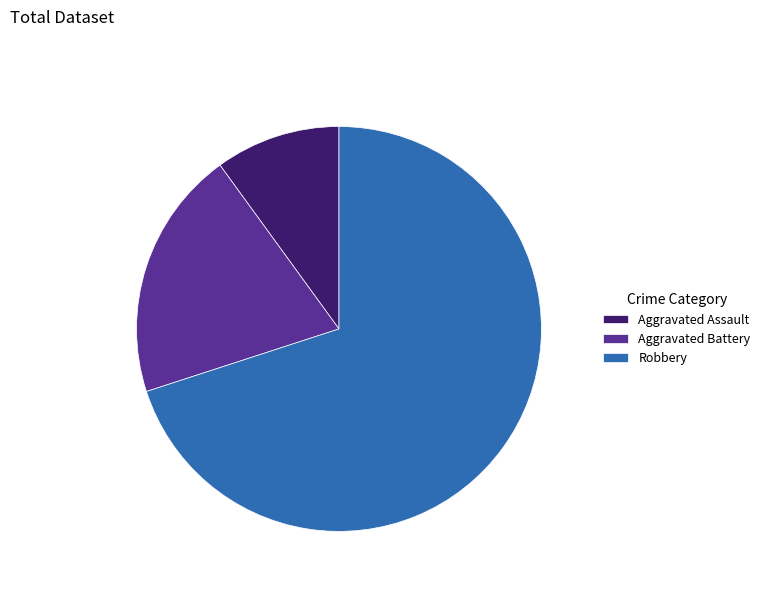

The Robbery slice represents 70% of the pie. True or false?

True